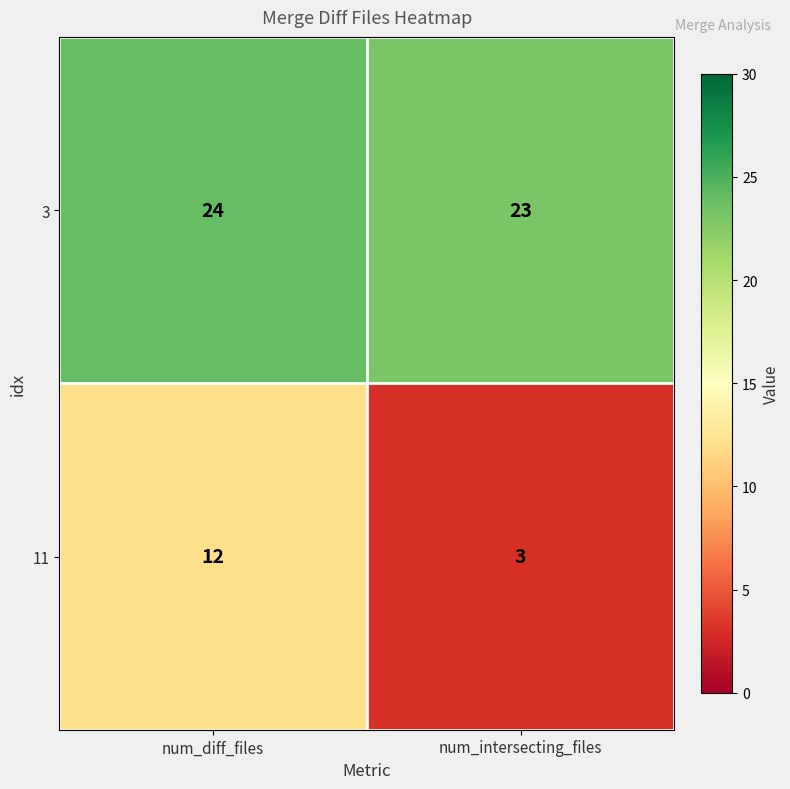

The value of 3 at num_intersecting_files is 34. True or false?

False